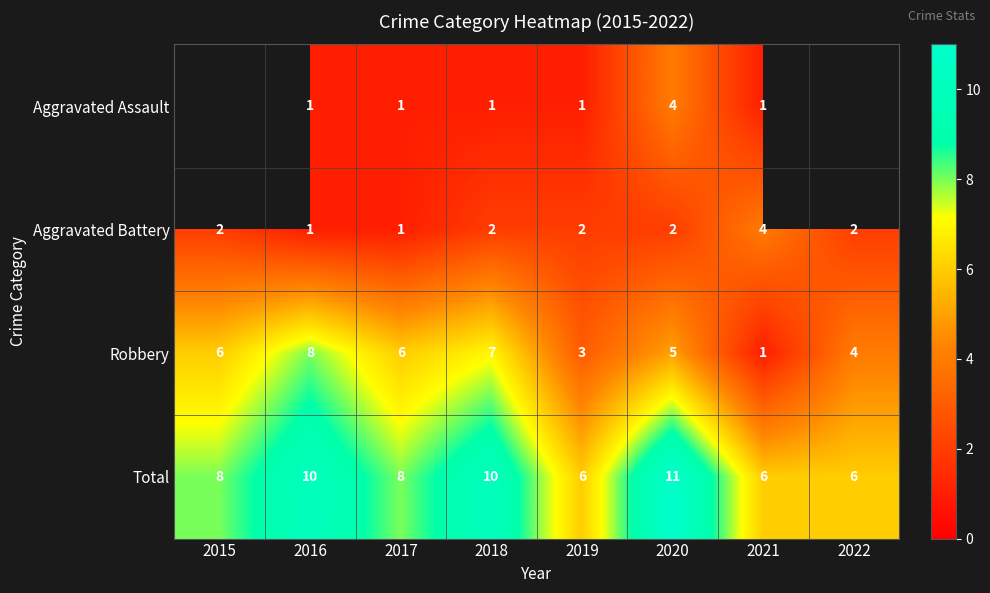

Is the value of Total at 2018 greater than the value of Robbery at 2021?

Yes